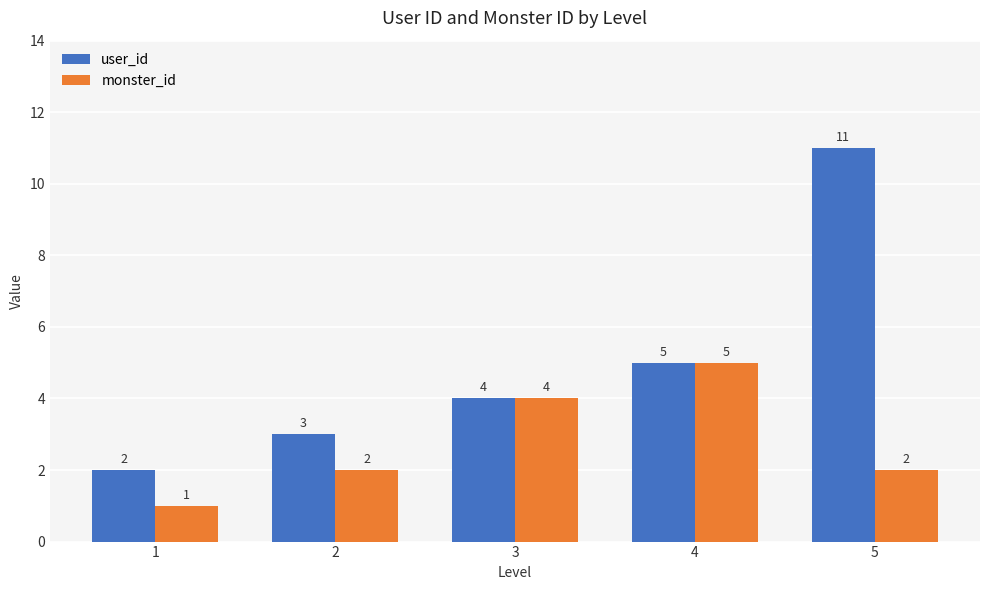

At which label is user_id closest to 6?

4